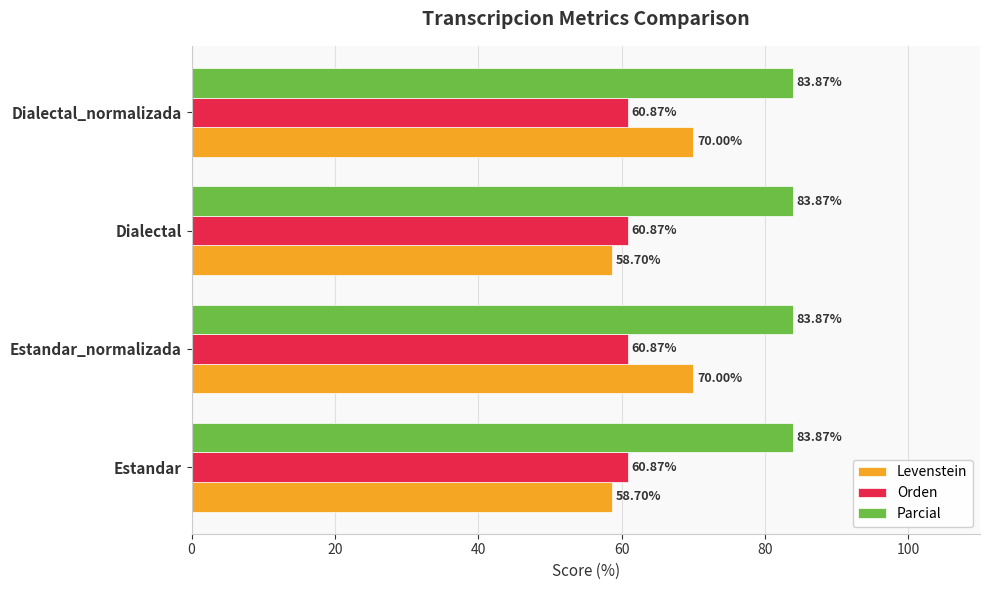

At how many categories does at least one series exceed 69?

4